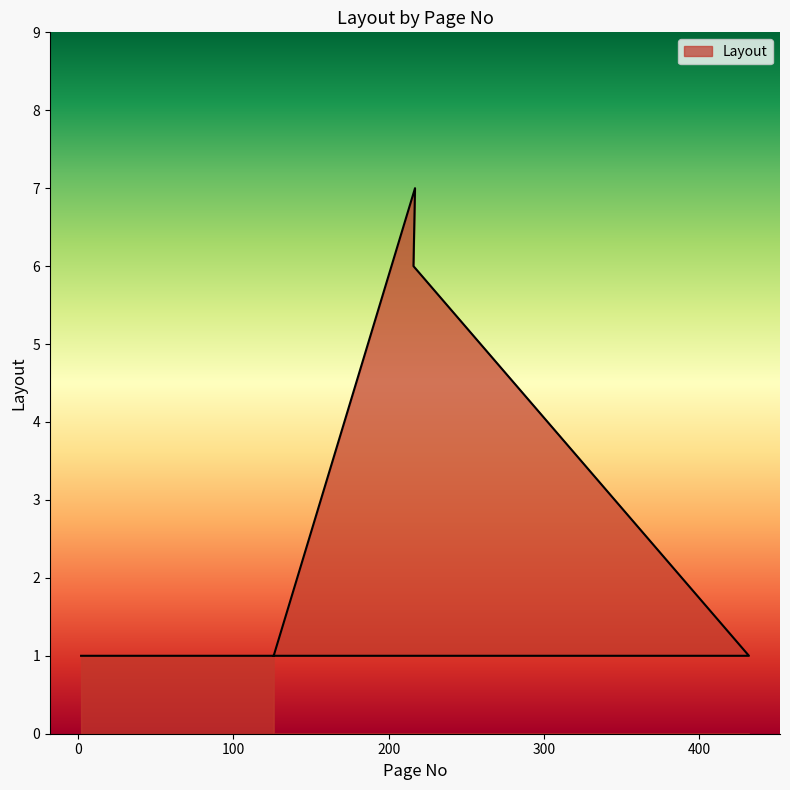

Between 126 and 432, which is larger?

126